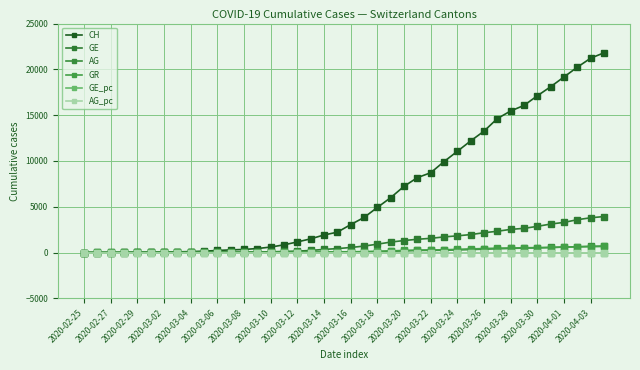

At how many categories does at least one series exceed 3120?

19